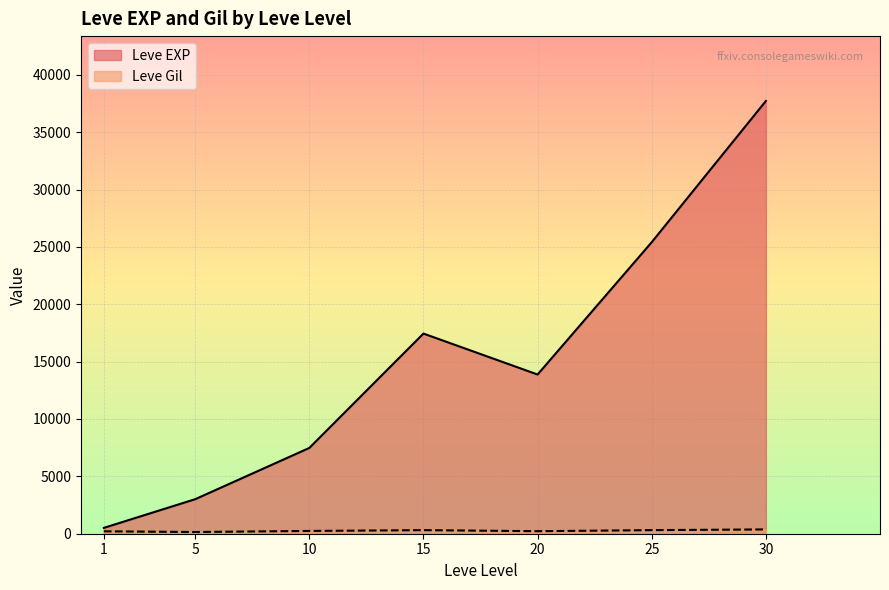

Which series has the largest total across all categories?

Leve EXP